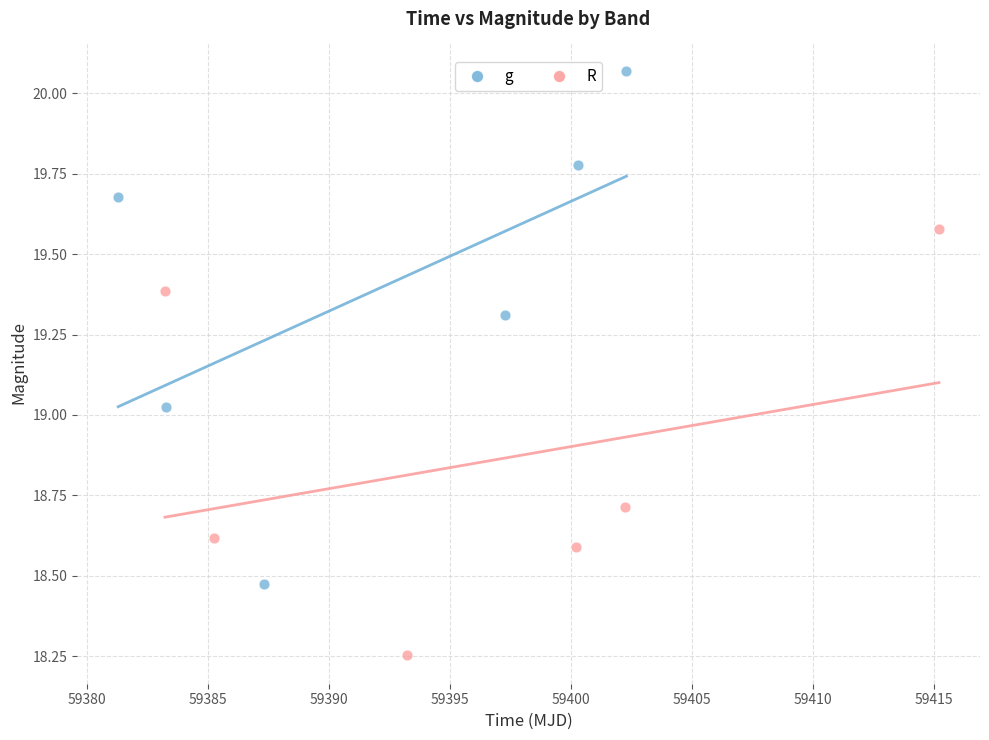

What are all the series names shown in the legend?

g, R